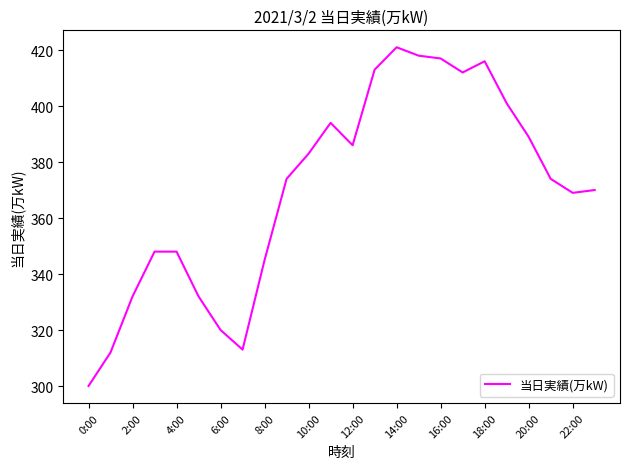

What is the smallest value displayed?

300